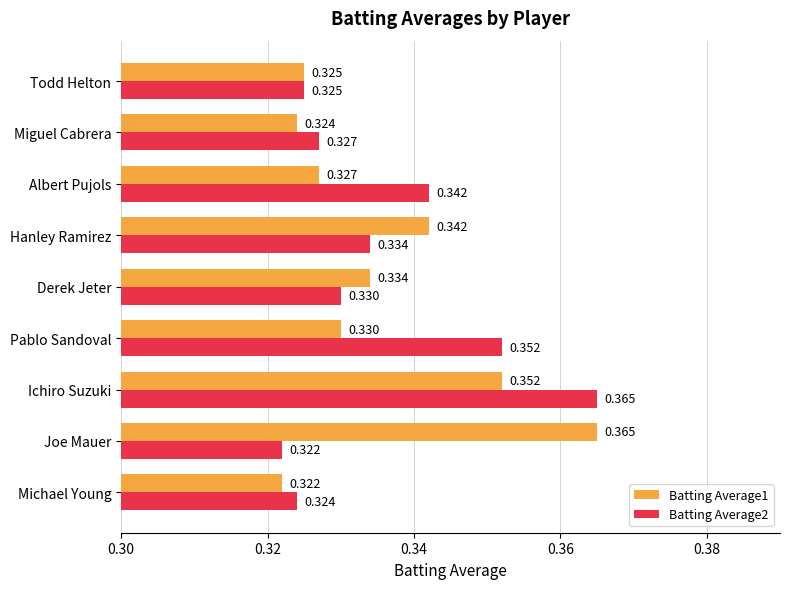

Rank the categories by Batting Average1 value from highest to lowest.

Joe Mauer, Ichiro Suzuki, Hanley Ramirez, Derek Jeter, Pablo Sandoval, Albert Pujols, Todd Helton, Miguel Cabrera, Michael Young